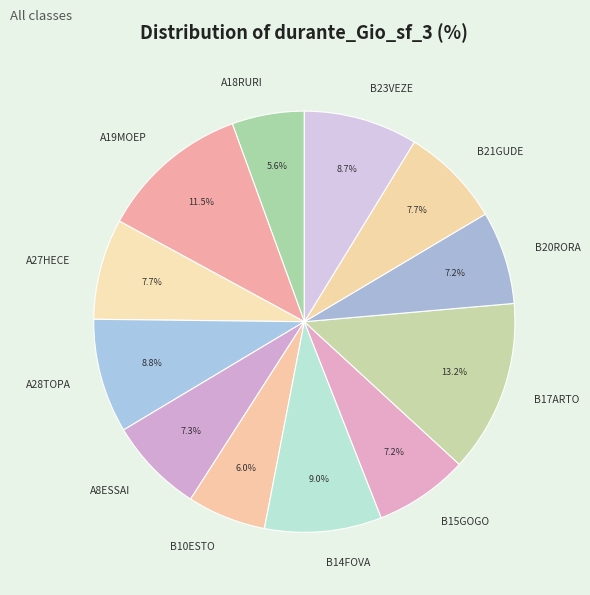

Is there any slice that represents more than half of the pie?

No